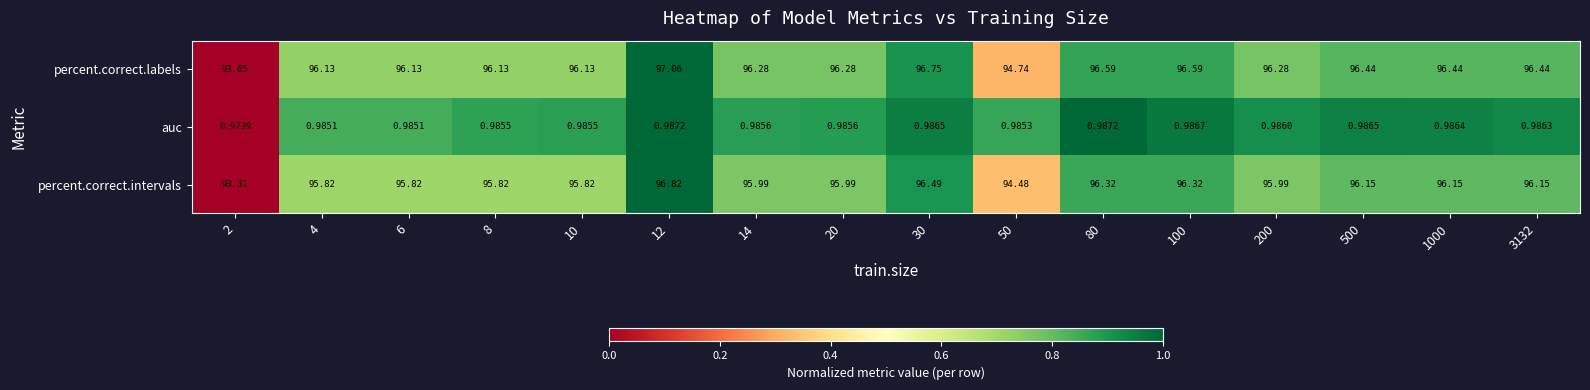

Which series changed the most between 12 and 1000?

percent.correct.intervals